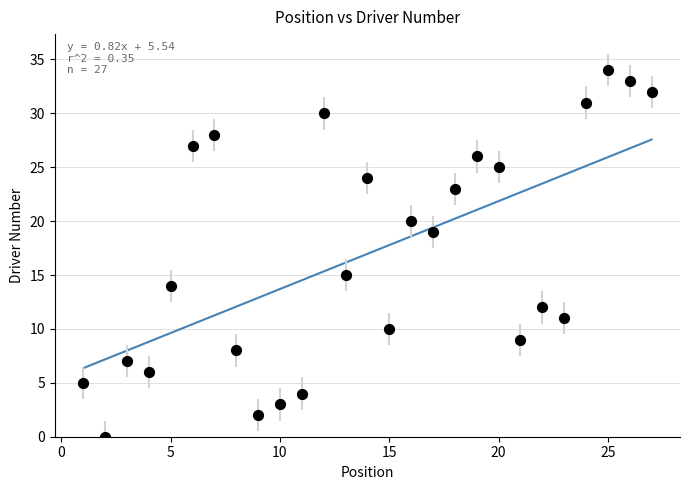

What is the range of Y values (max minus min)?

34